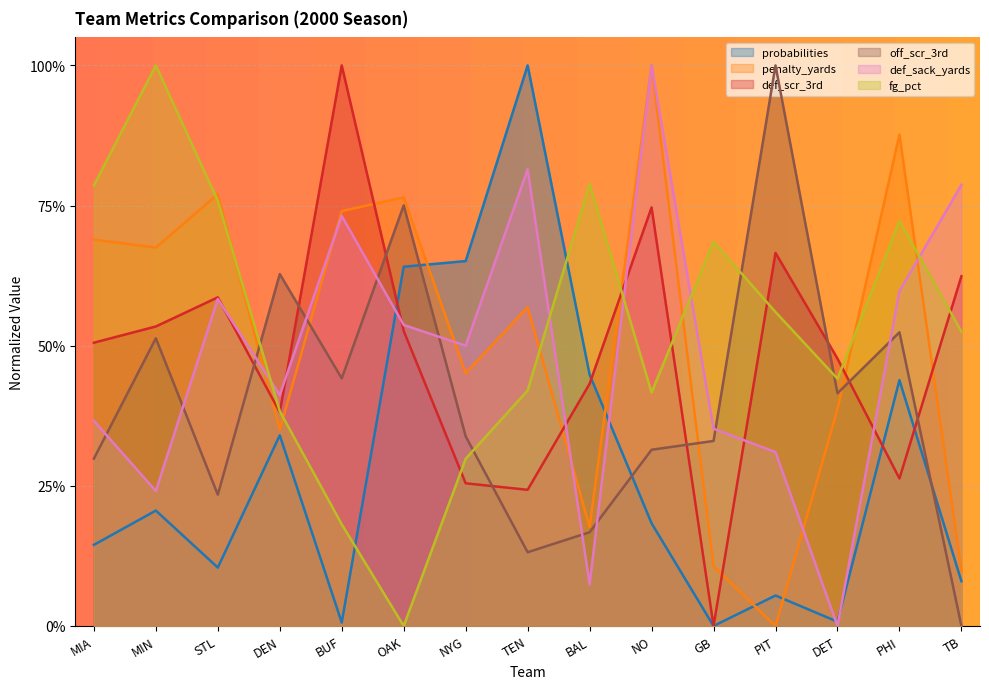

What position from the left is BUF?

5